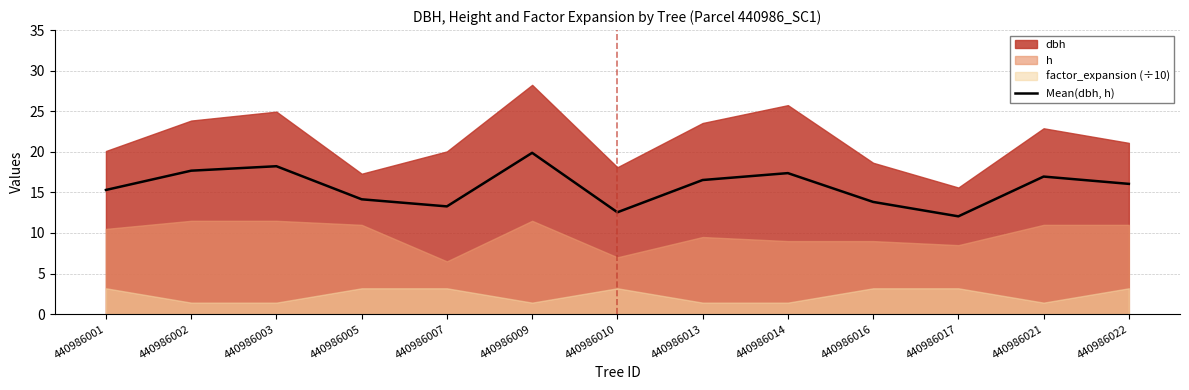

The chart shows a value of 17.4 at 440986014. True or false?

True